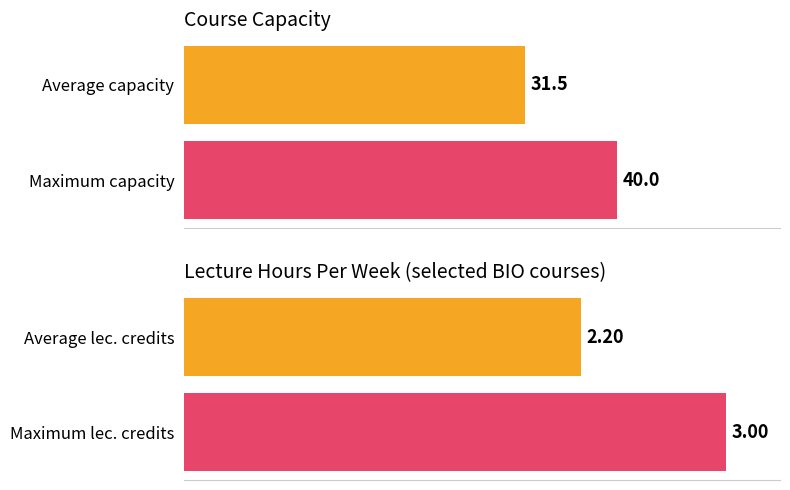

Which series has the largest total across all categories?

Course Capacity